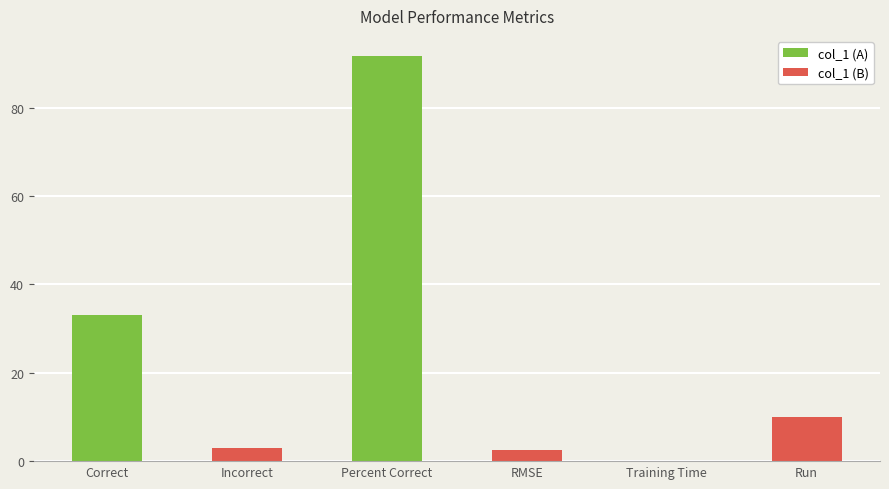

What position from the left is Percent Correct?

3